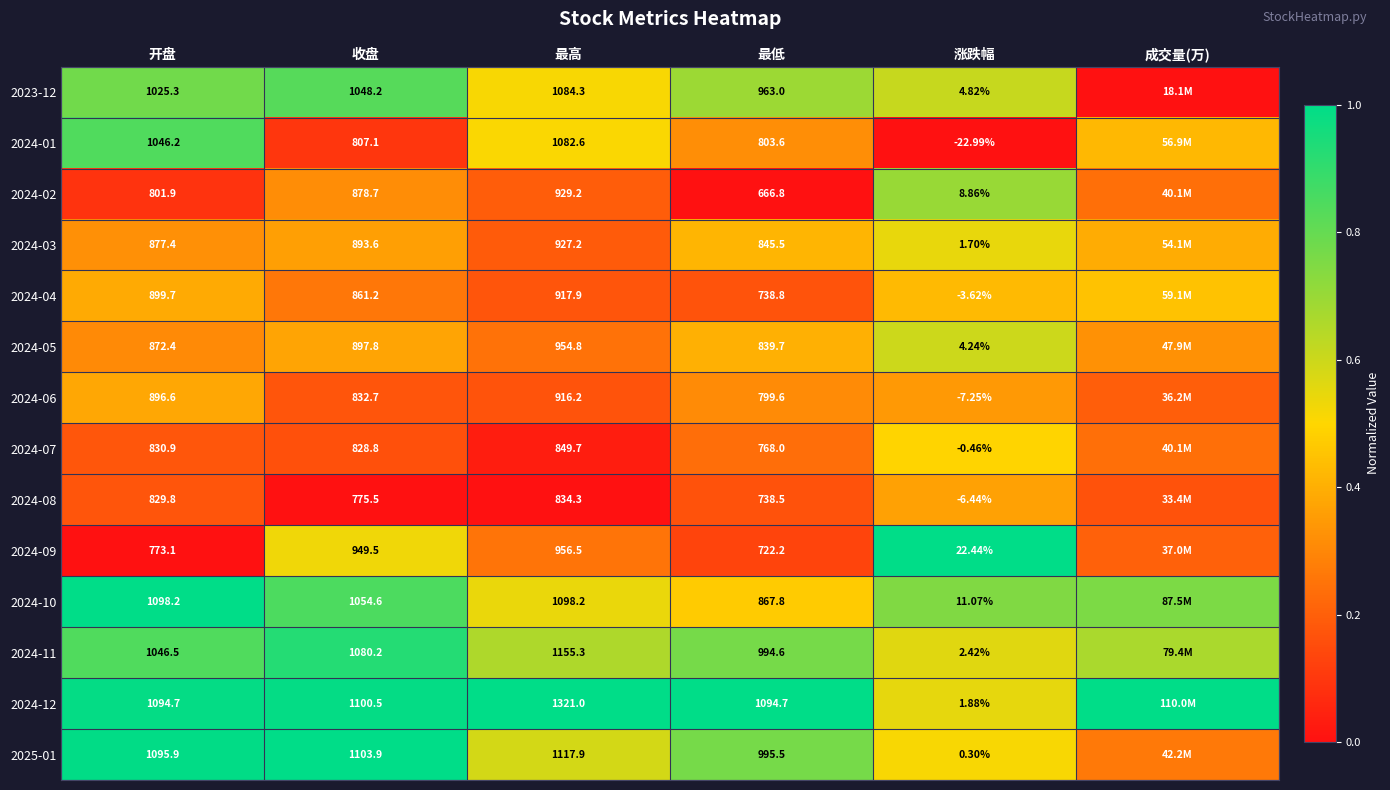

The 2024-04 series shows 0.4 at 涨跌幅. True or false?

True